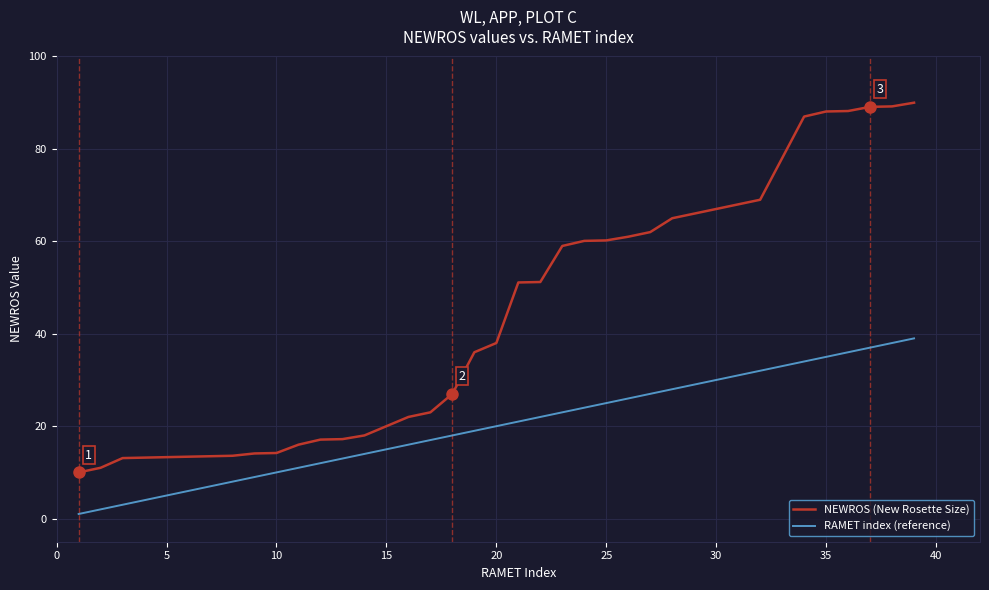

What is the maximum value for RAMET index (reference)?

39.0